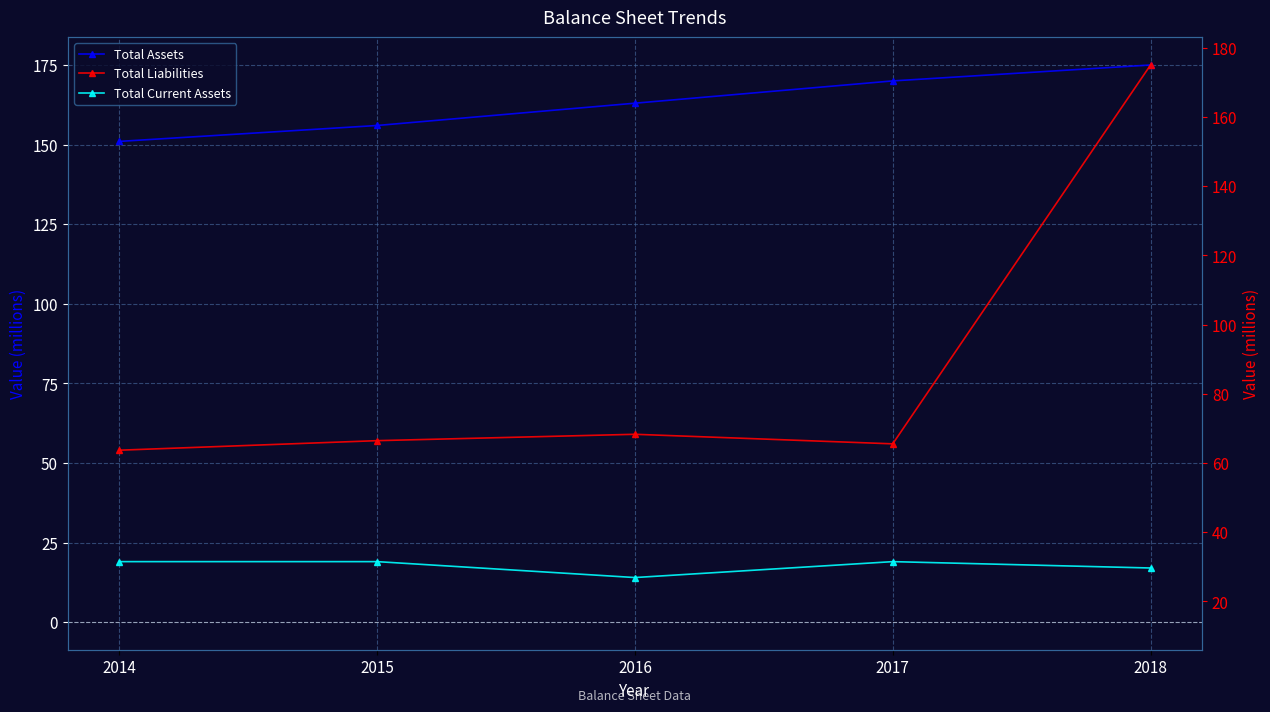

What are all the series names shown in the legend?

Total Assets, Total Liabilities, Total Current Assets